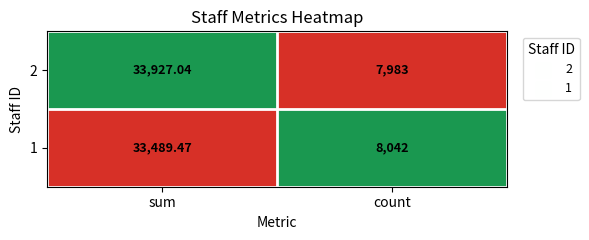

Rank the series at count from highest to lowest value.

1, 2